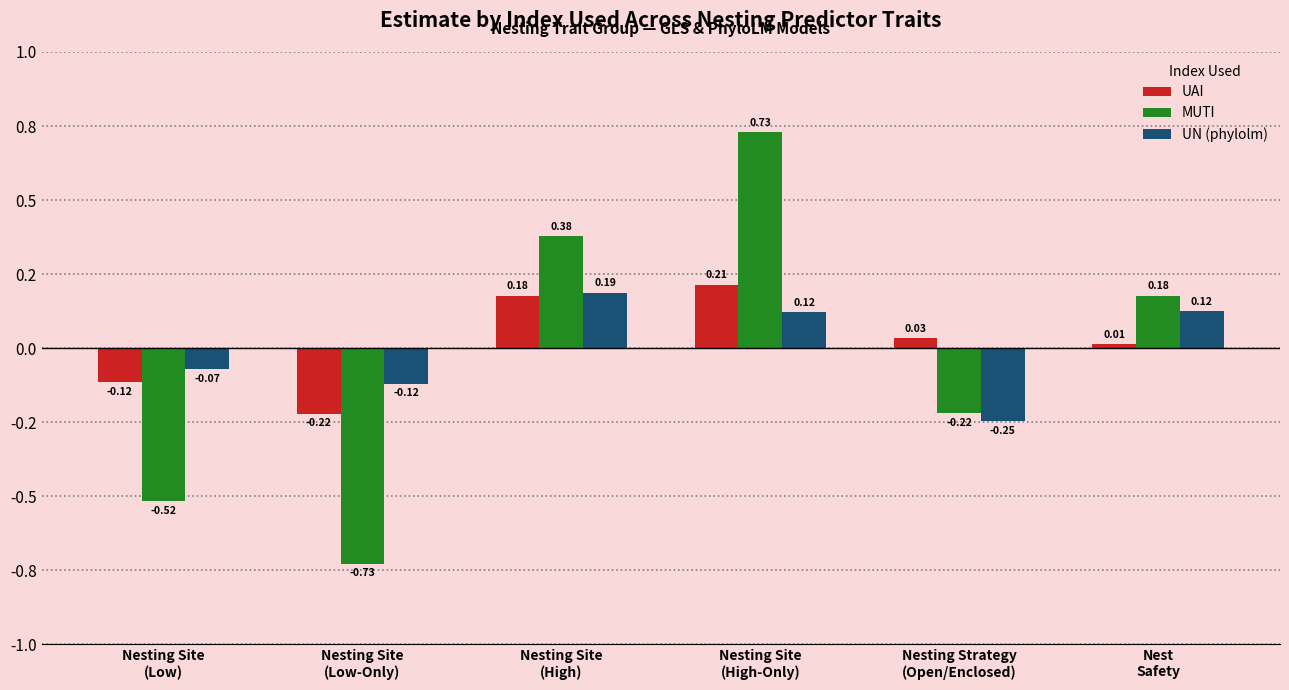

What is the difference between the second highest and minimum values in the MUTI series?

1.1